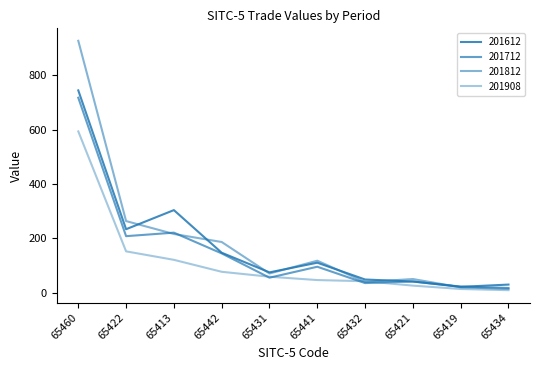

What is the difference between the maximum and second lowest values in the 201612 series?

715.2